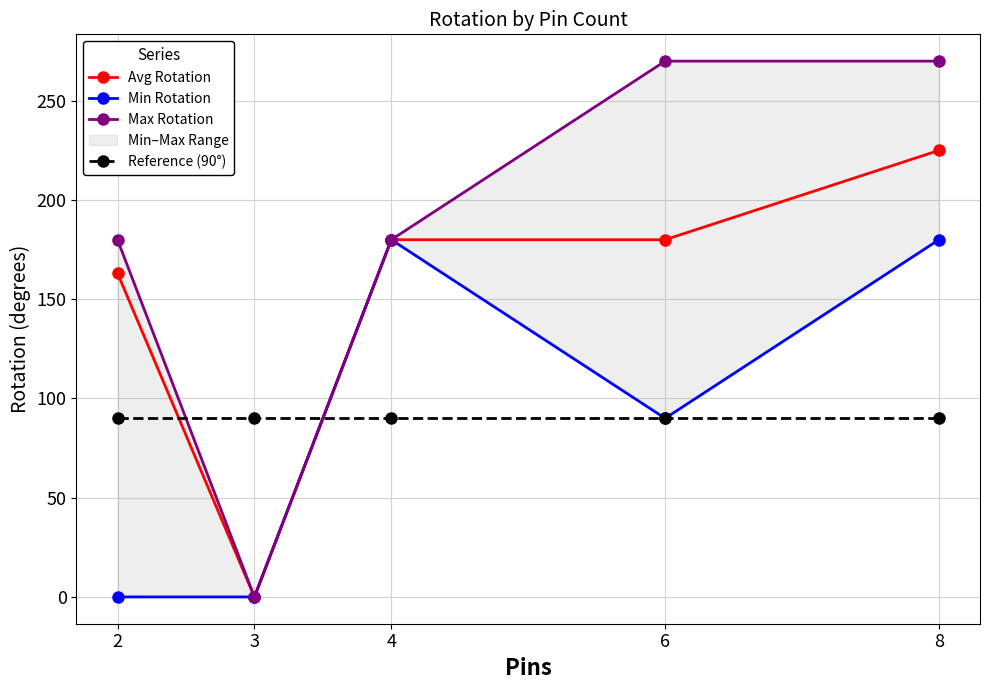

True or false: Min Rotation and Reference (90°) intersect in this chart.

True